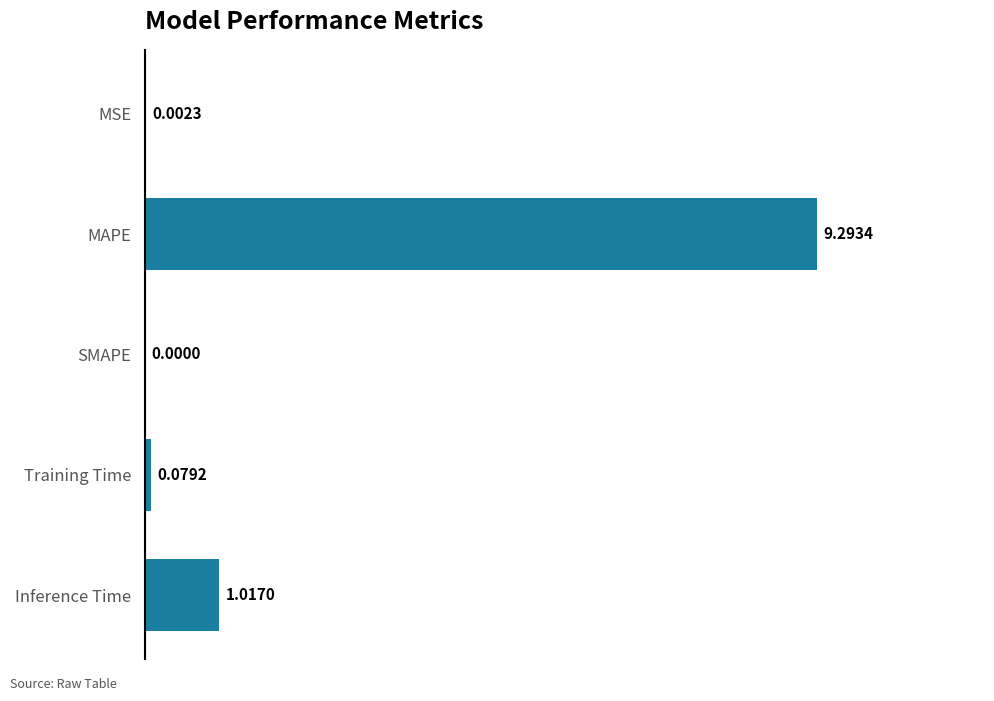

What is the change in value from Training Time to Inference Time?

+0.9